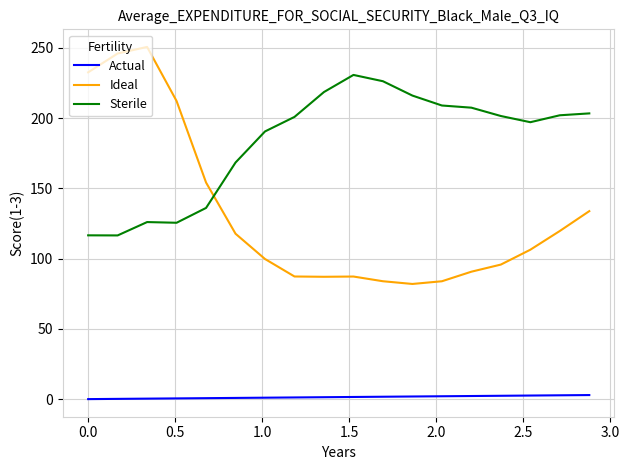

Rank the series by their maximum value, from lowest to highest.

Actual, Sterile, Ideal